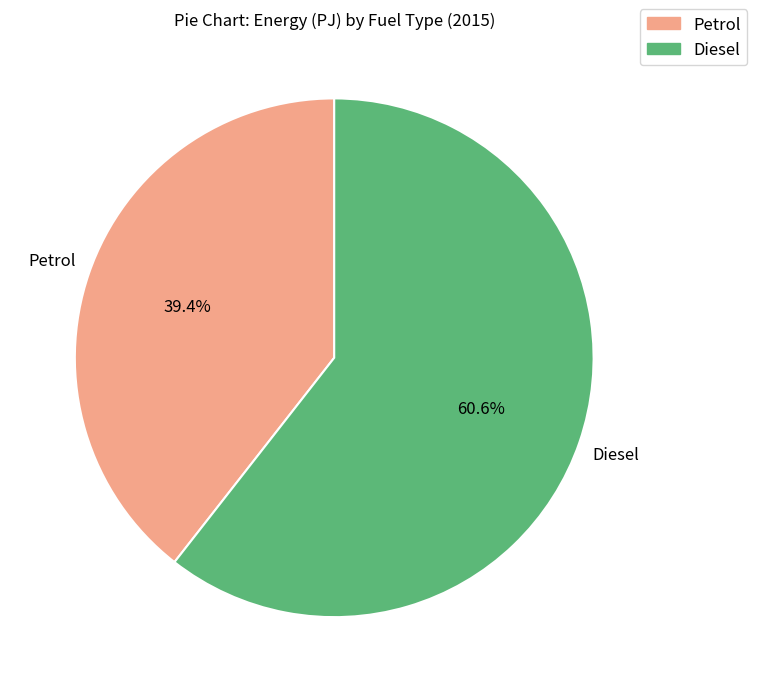

Which category accounts for the majority?

Diesel